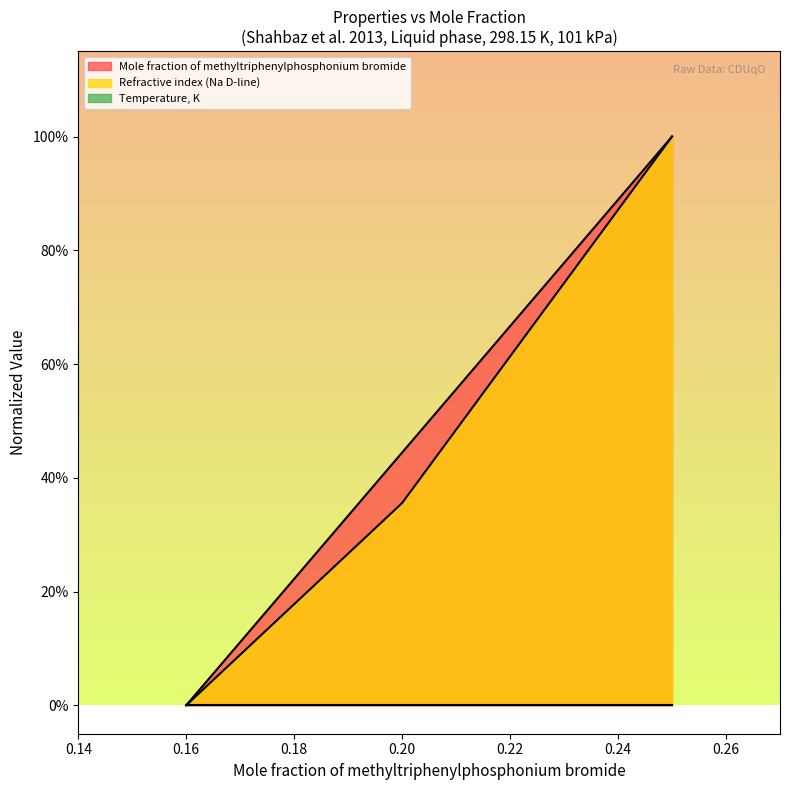

How many Refractive index (Na D-line) values are between 0 and 1?

3